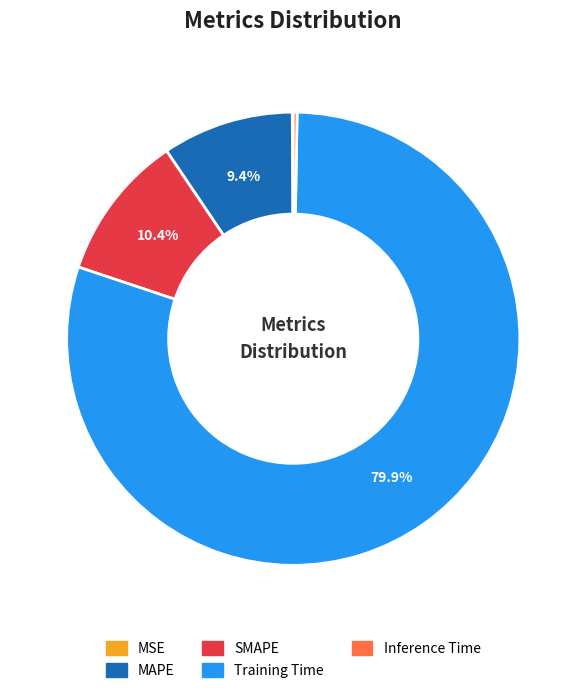

True or false: Training Time accounts for 80% of the total.

True